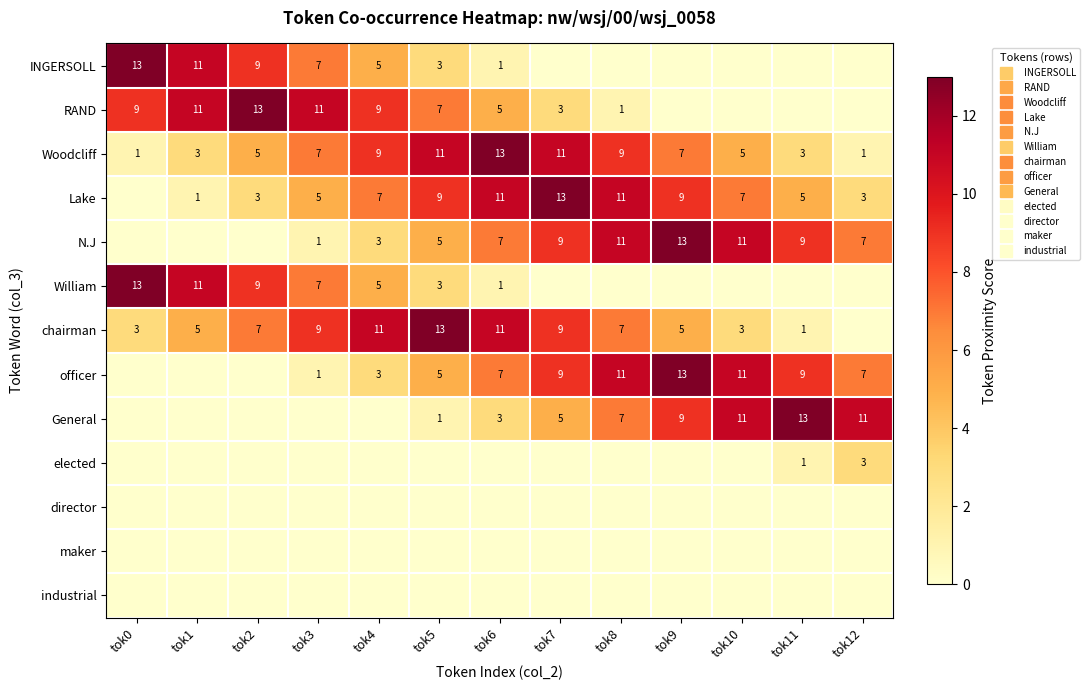

Which series has the largest total across all categories?

Woodcliff